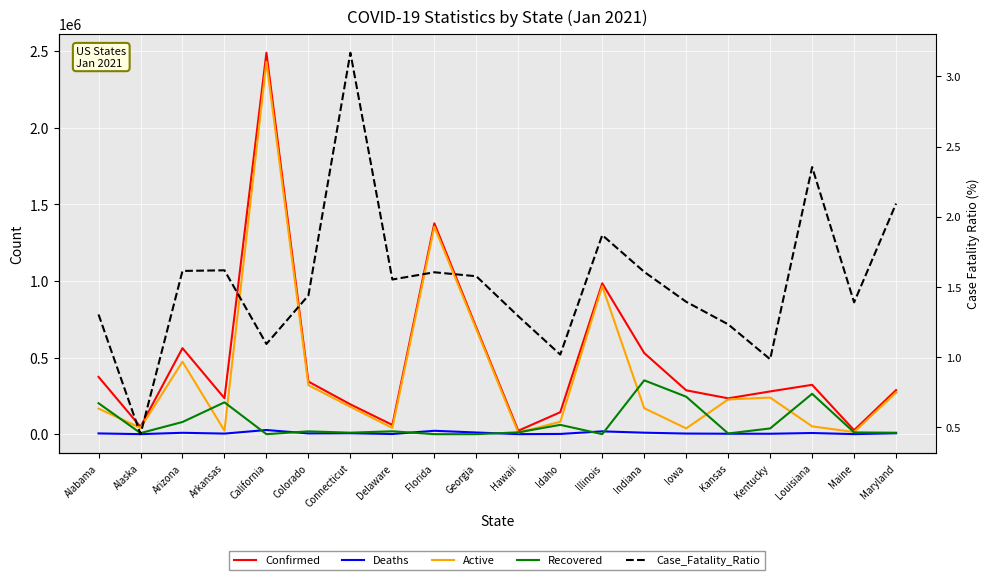

True or false: Recovered and Deaths intersect in this chart.

True